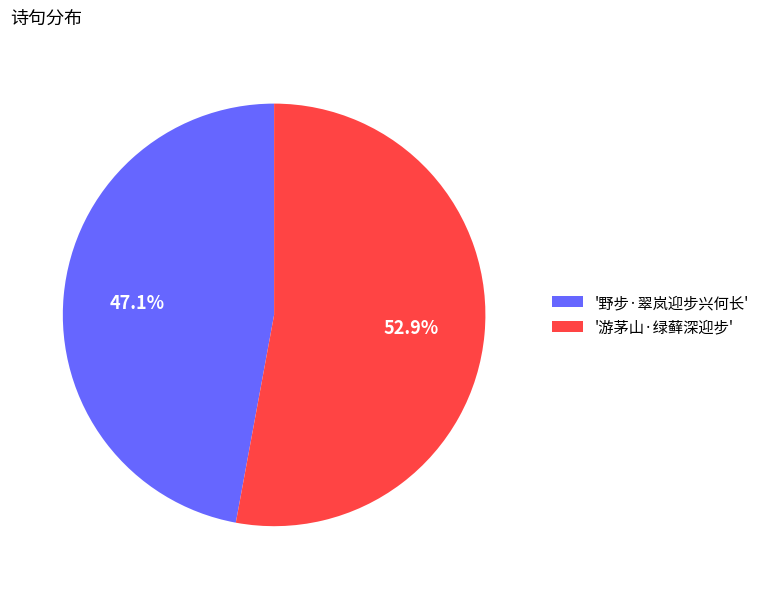

Does '野步·翠岚迎步兴何长' represent more than half of the total?

No